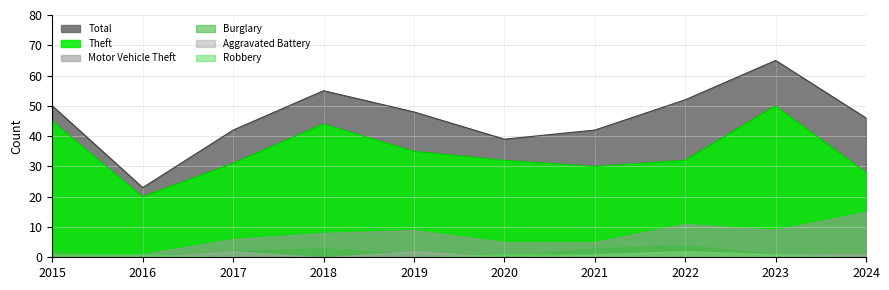

True or false: Burglary has a value of 3 at 2021.

True